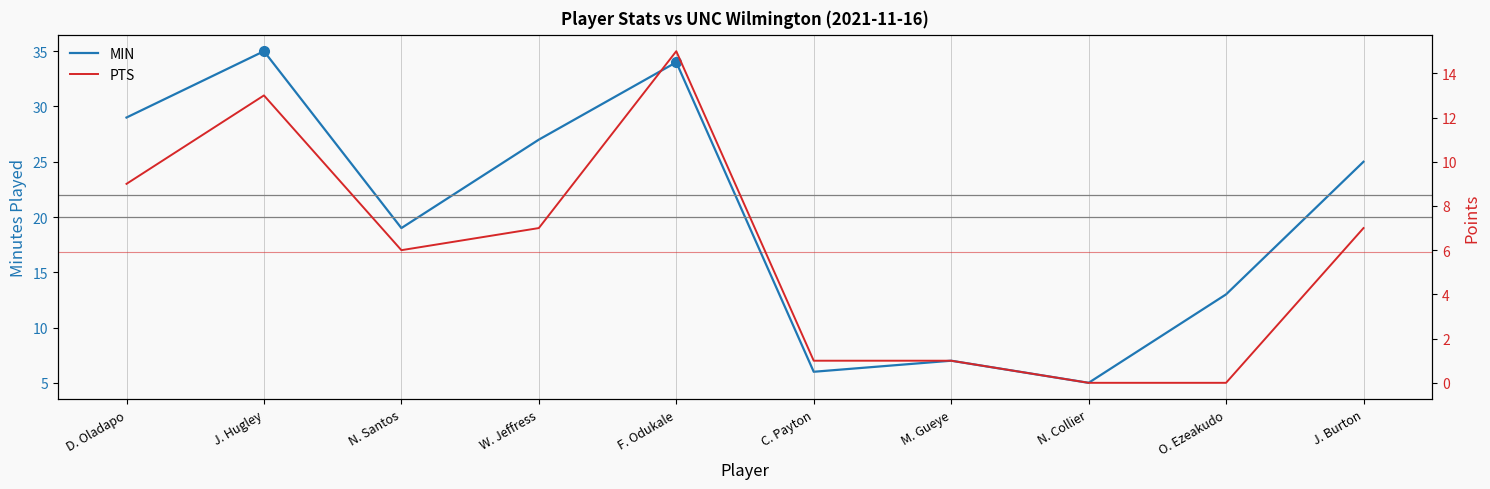

Does the chart display data point markers on the line(s)?

No